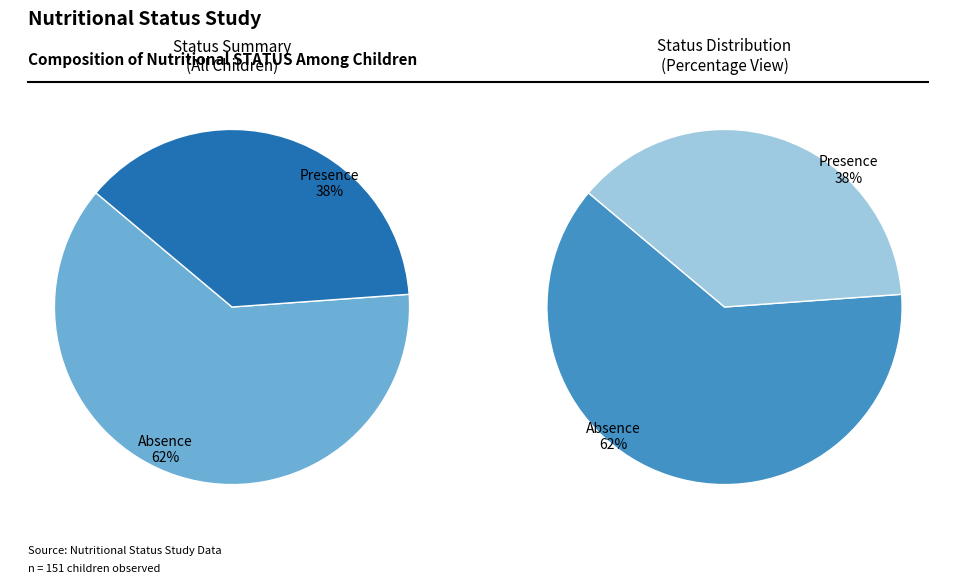

How many slices are in this pie chart?

2